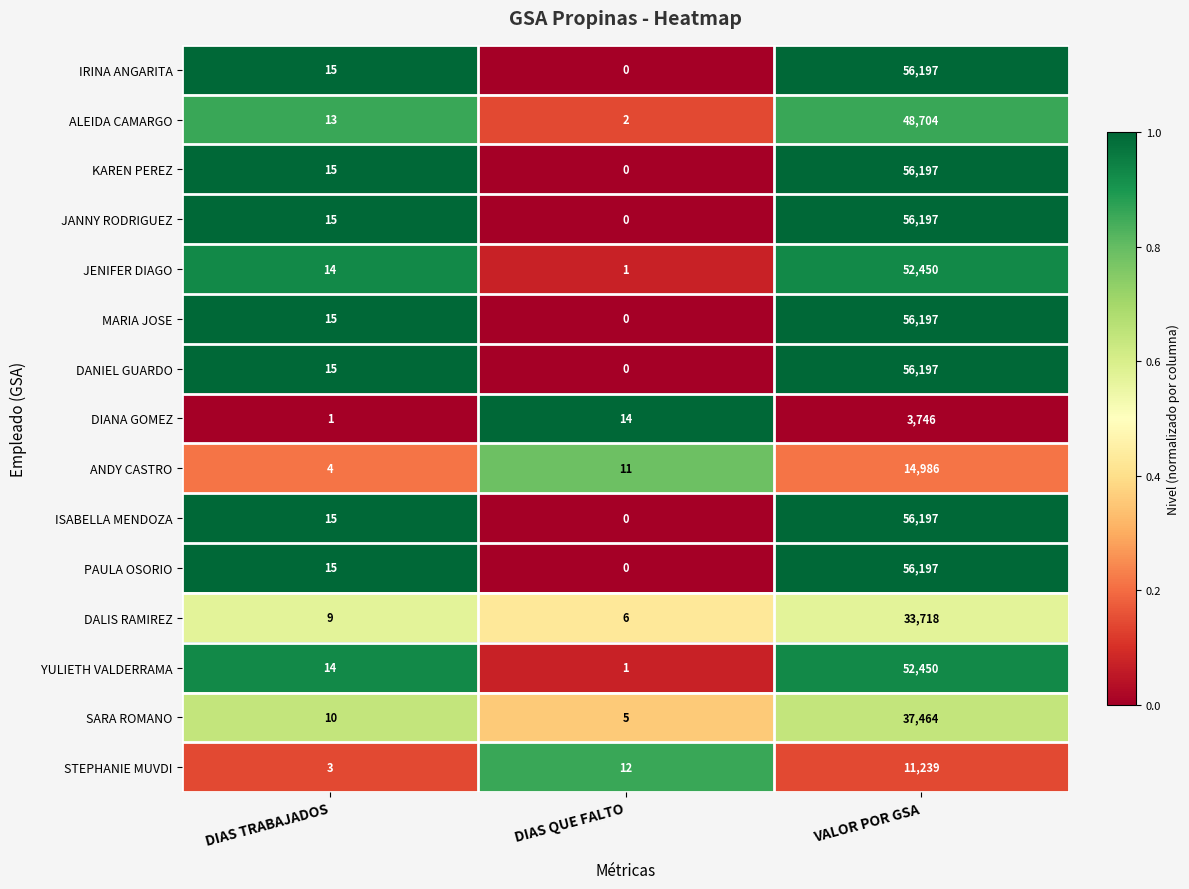

List the labels in order of ALEIDA CAMARGO value, largest first.

VALOR POR GSA, DIAS TRABAJADOS, DIAS QUE FALTO